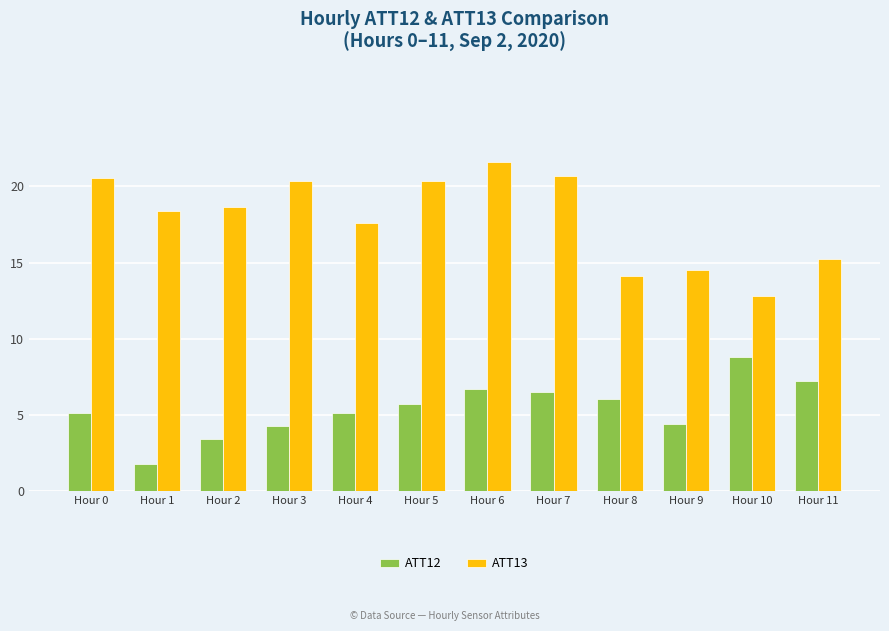

Does the chart contain stacked bars?

No